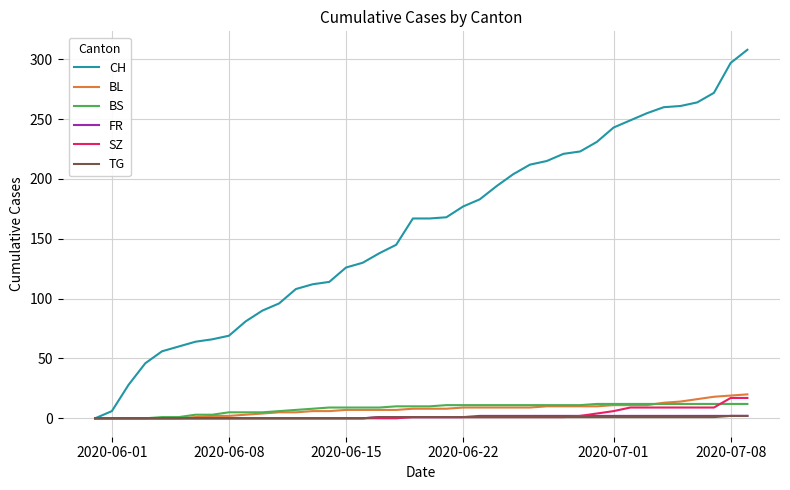

Which series has the largest range (max minus min)?

CH